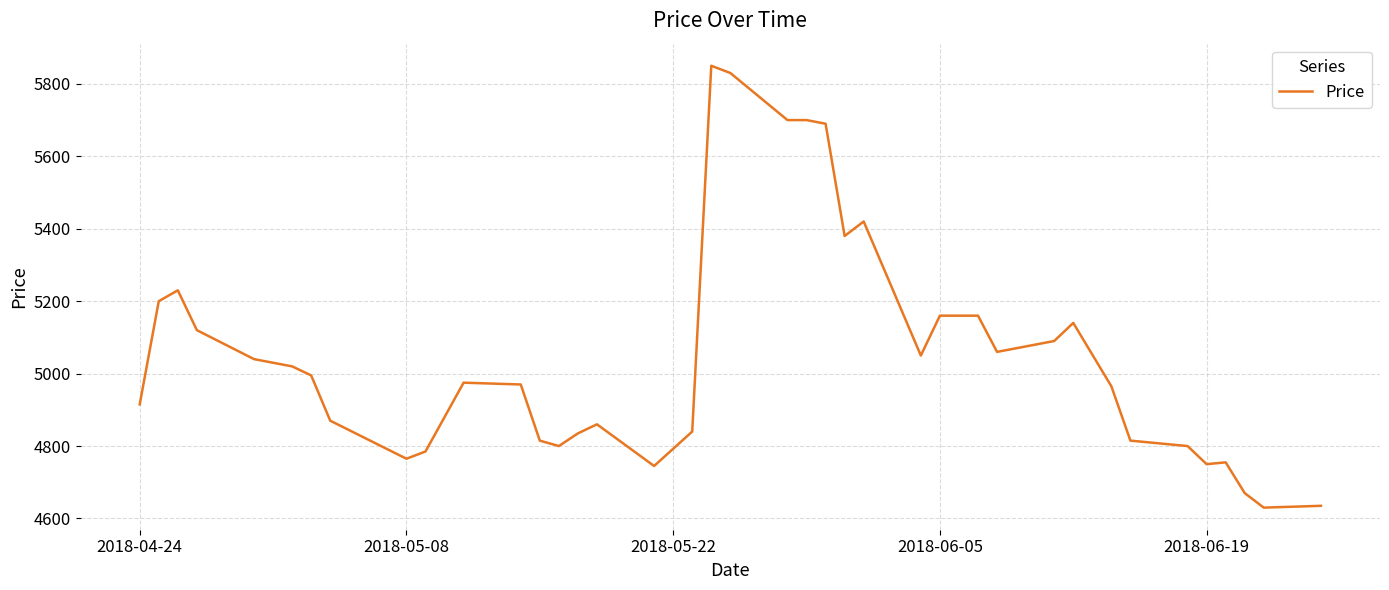

What is the minimum value shown in the chart?

4630